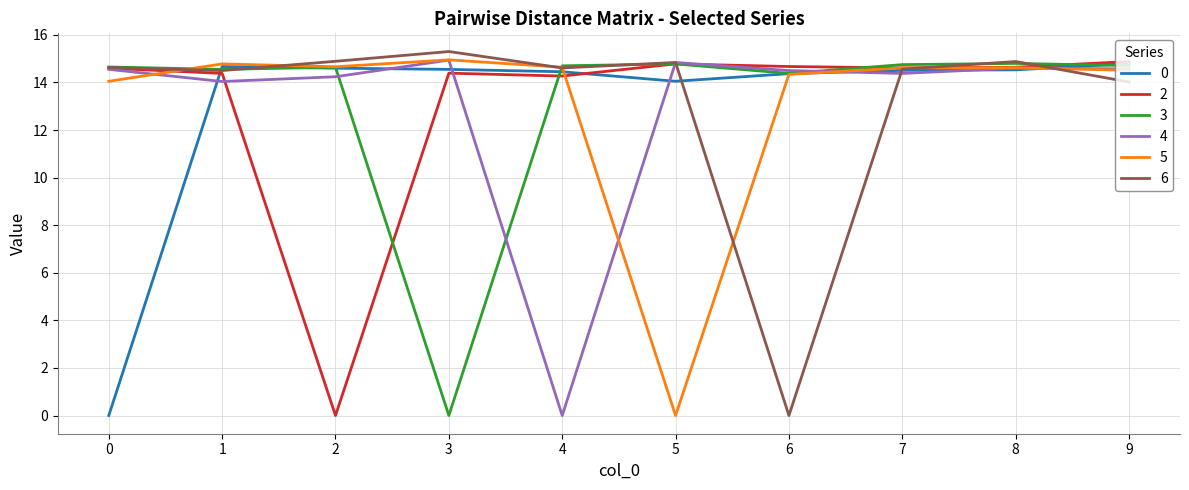

What is the total value across all series at 8?

88.1